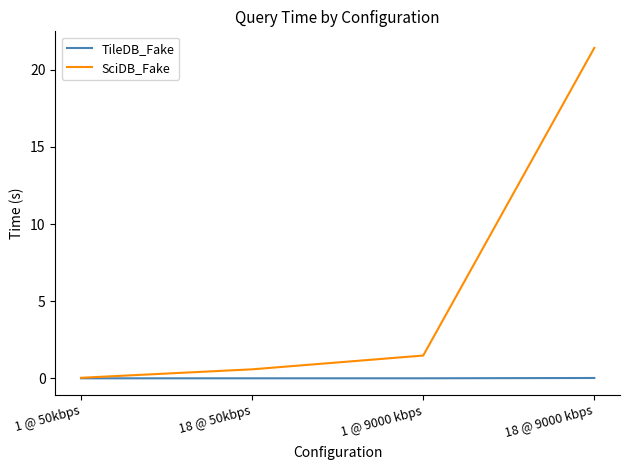

Count the number of data series in this chart.

2